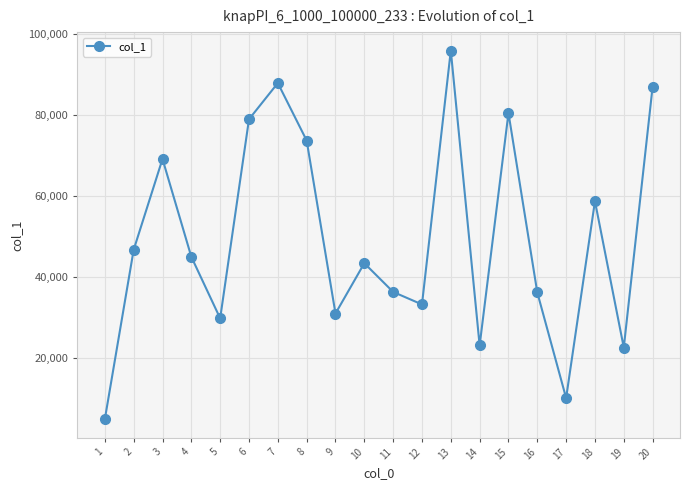

Approximately how many times larger is the value at 14 compared to 4?

0.5